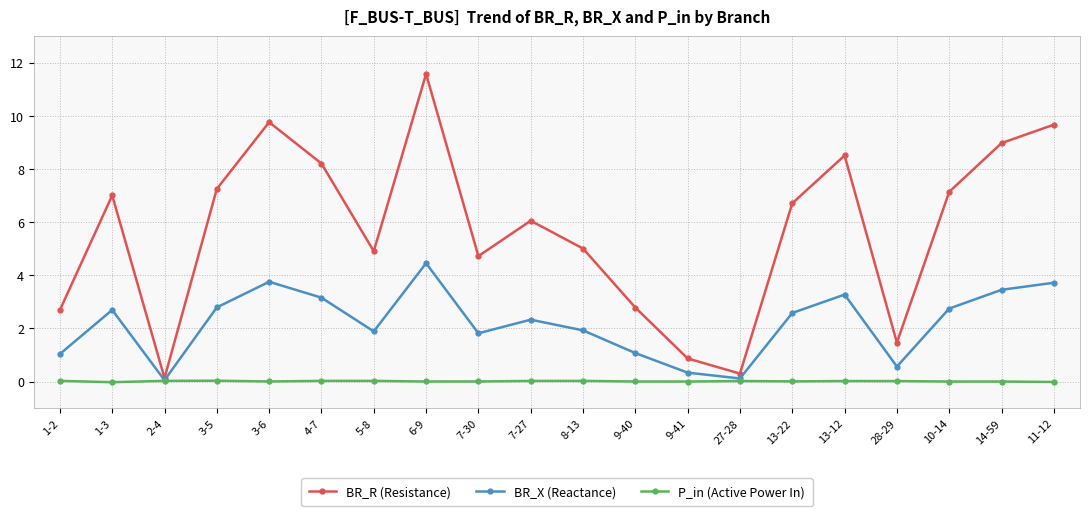

True or false: BR_R (Resistance) has a value of 4.9 at 5-8.

True